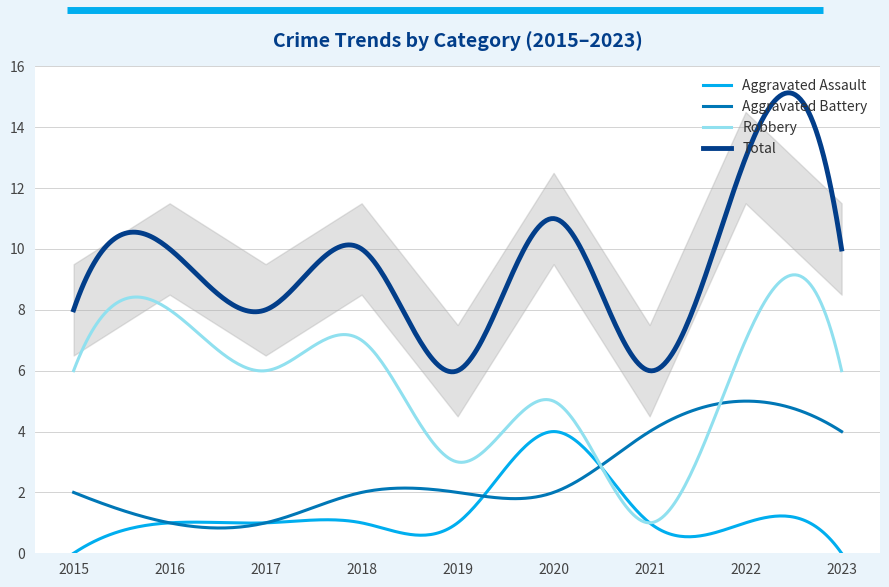

Is the value of Aggravated Battery at 2023 greater than the value of Robbery at 2020?

No